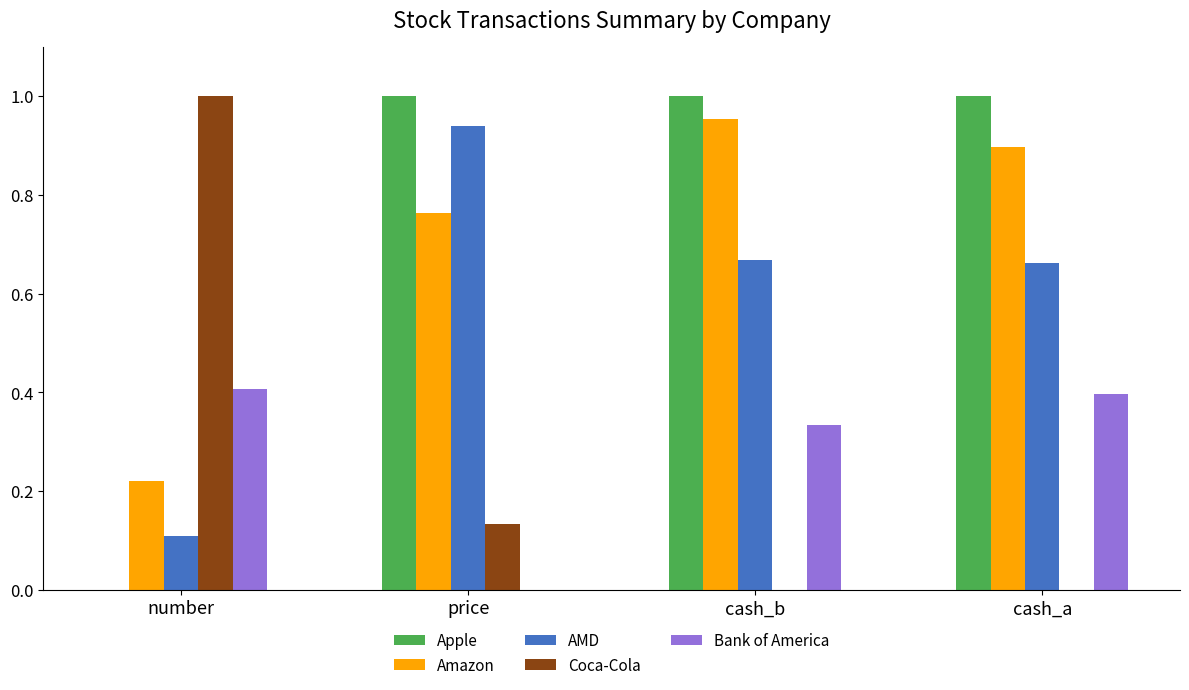

The value of Bank of America at number is 0.6. True or false?

False